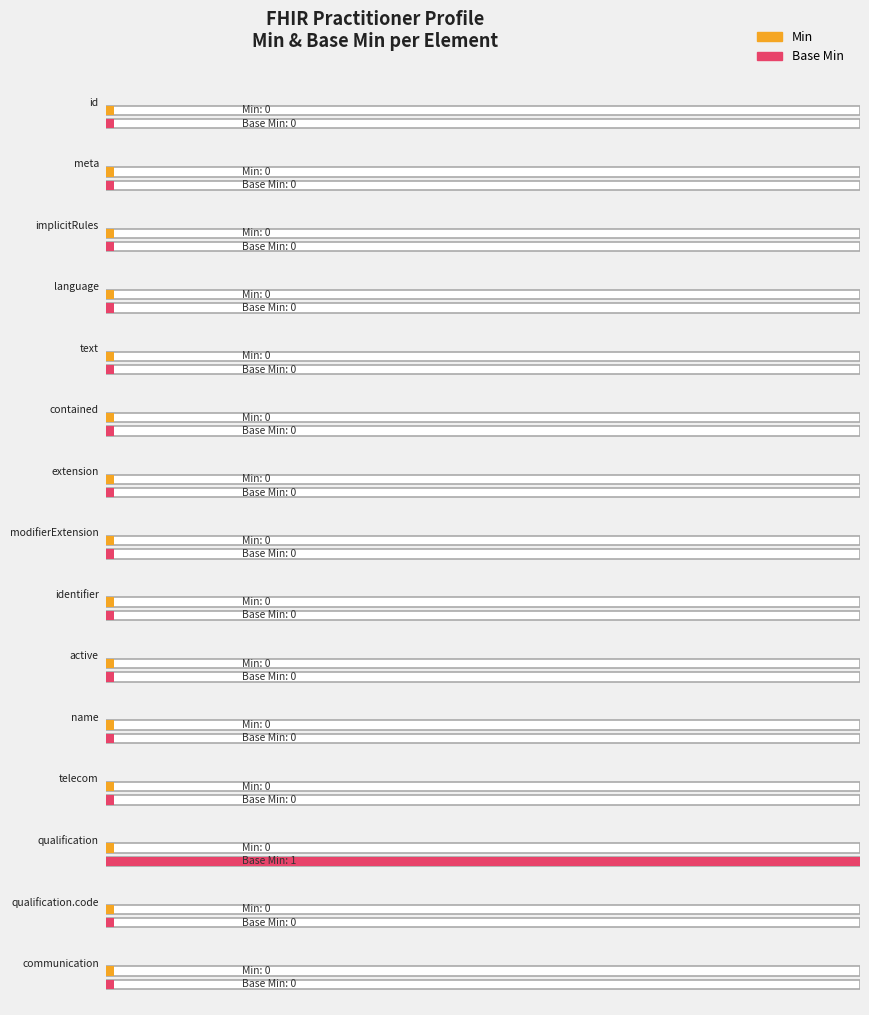

The Base Min series shows 0 at Practitioner.telecom. True or false?

True